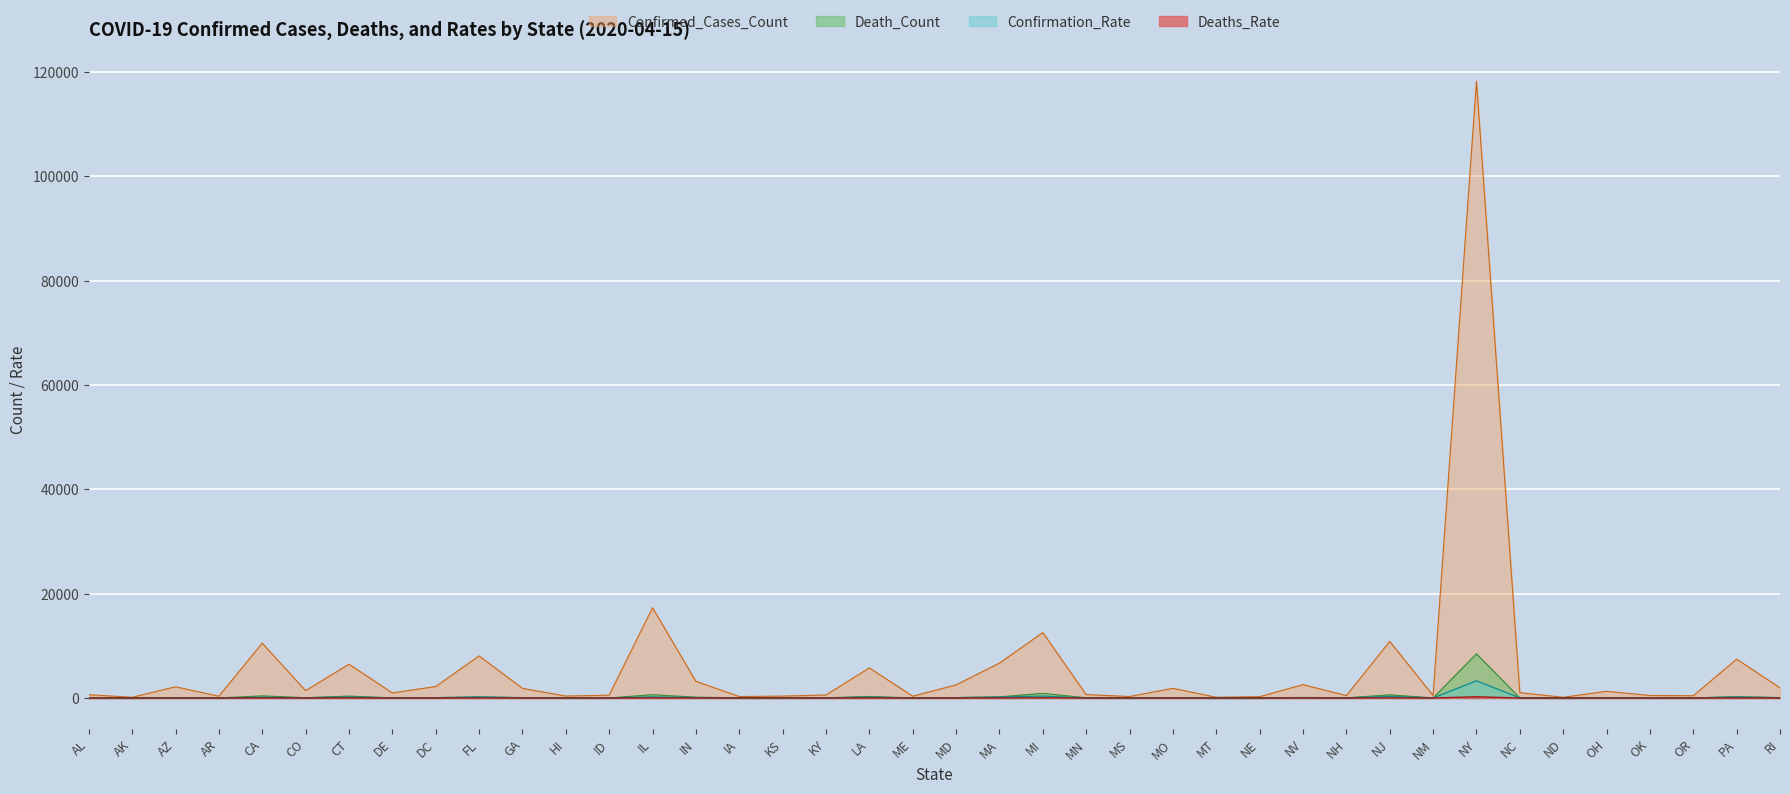

Is it true that Deaths_Rate equals 6.2 at PA?

True